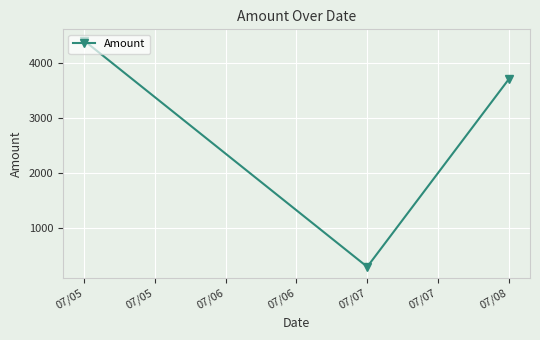

The chart shows a value of 4399 at 07/05. True or false?

True